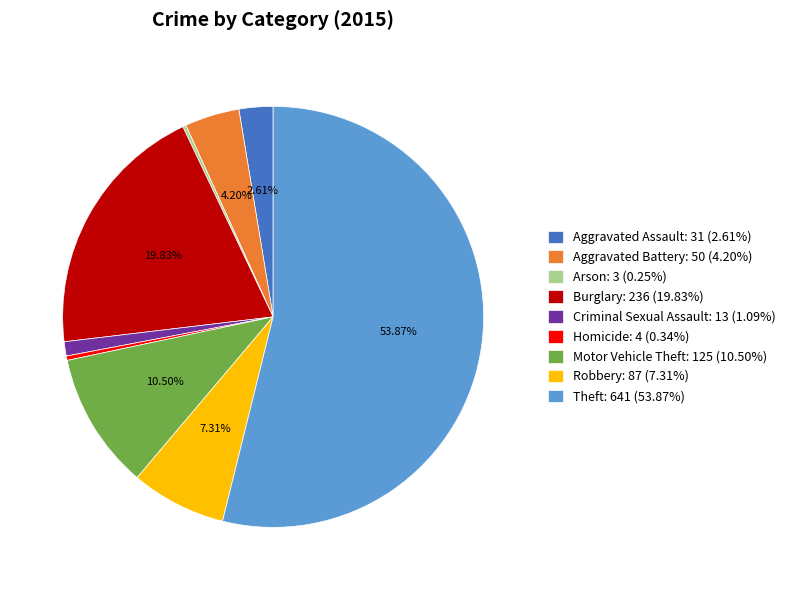

To the nearest percent, what is the difference between the largest and smallest slice percentages?

54%